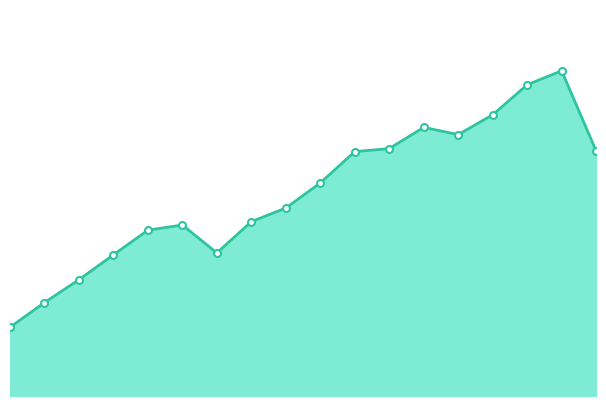

Is this an area chart (filled region under the line)?

Yes